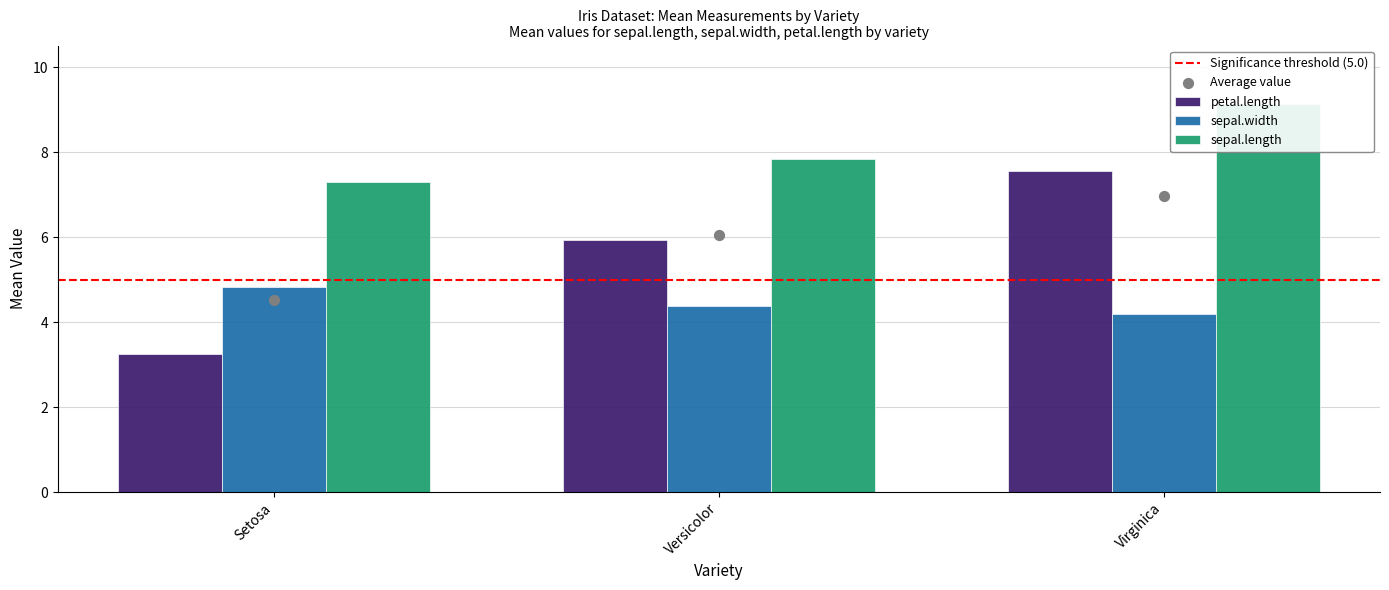

Is the value of sepal.length at Setosa greater than the value of petal.length at Setosa?

Yes